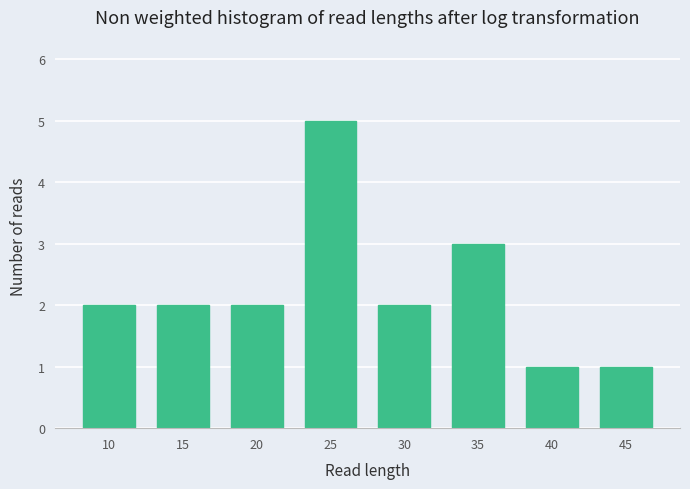

Reading left to right, extract all data points from this chart.

2	2	2	5	2	3	1	1